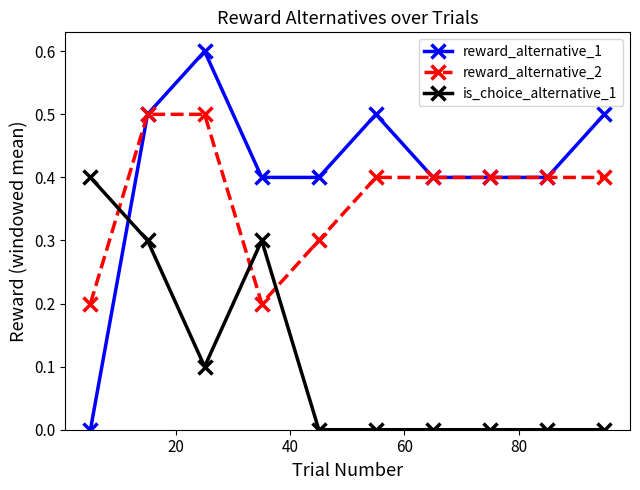

Which series has the largest range (max minus min)?

reward_alternative_1